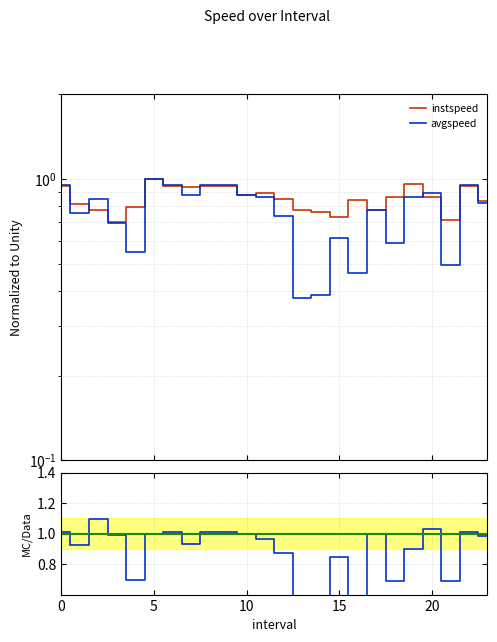

What are all the series names shown in the legend?

instspeed, avgspeed